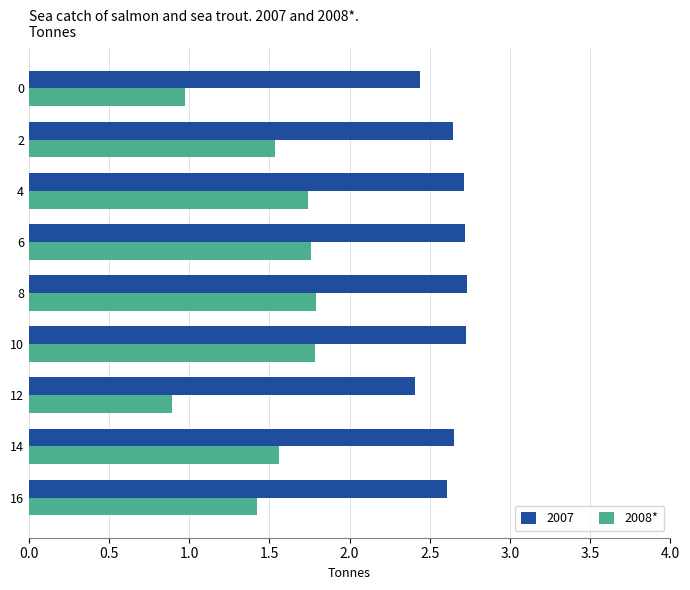

At 4, list the series in order from smallest to largest.

2008*, 2007